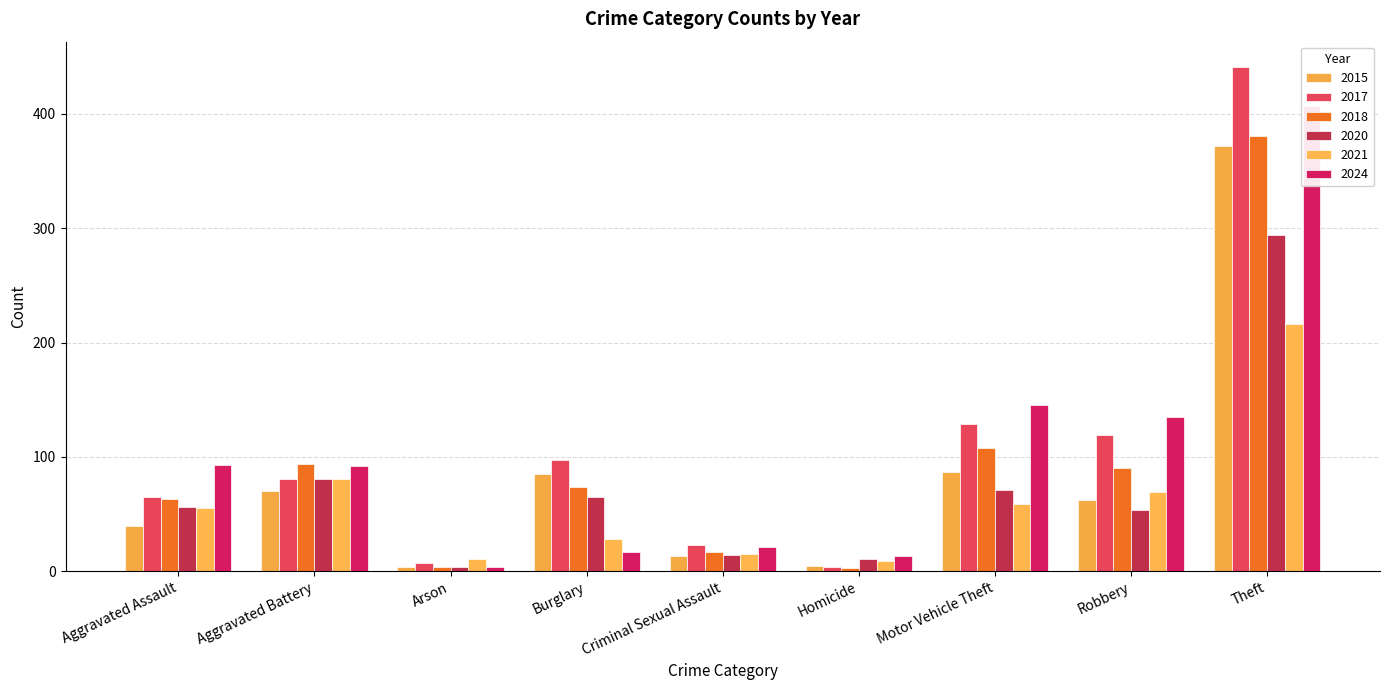

Reading right to left, list all the values displayed in this chart.

2015: 372	62	87	5	13	85	4	70	40
2017: 441	119	129	4	23	97	7	81	65
2018: 381	90	108	3	17	74	4	94	63
2020: 294	54	71	11	14	65	4	81	56
2021: 216	69	59	9	15	28	11	81	55
2024: 407	135	145	13	21	17	4	92	93